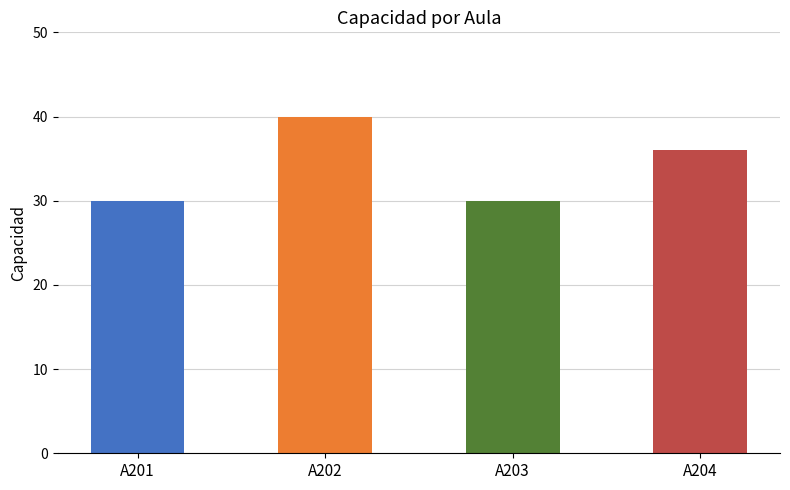

What is the value of the 4th bar from the left?

36